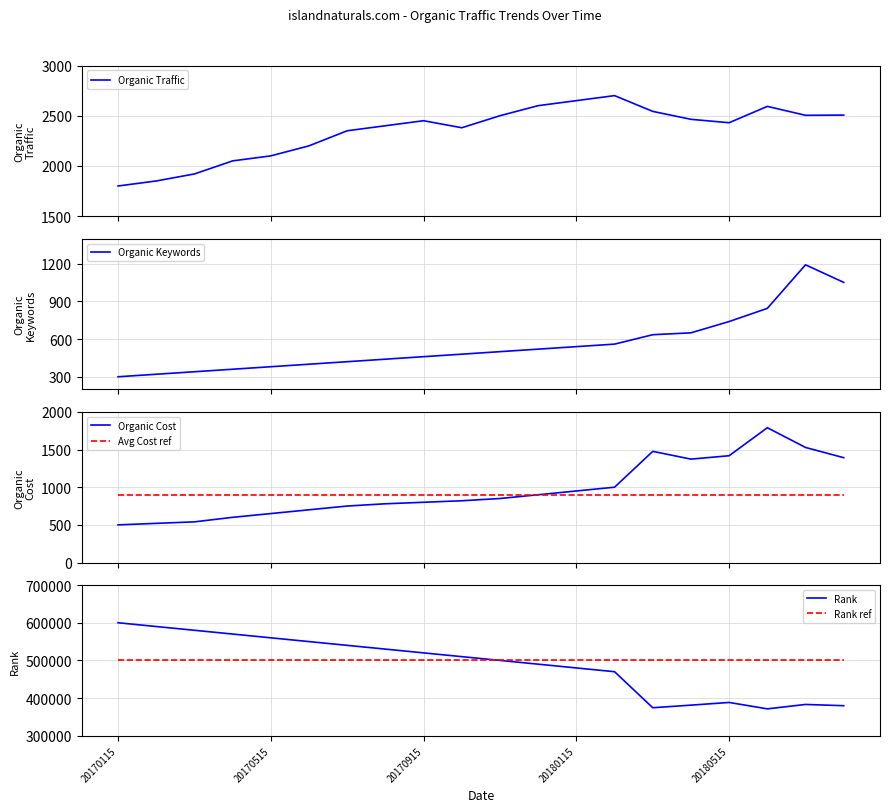

At 11, list the series in order from smallest to largest.

Organic Keywords, Organic Cost, Avg Cost ref, Organic Traffic, Rank, Rank ref